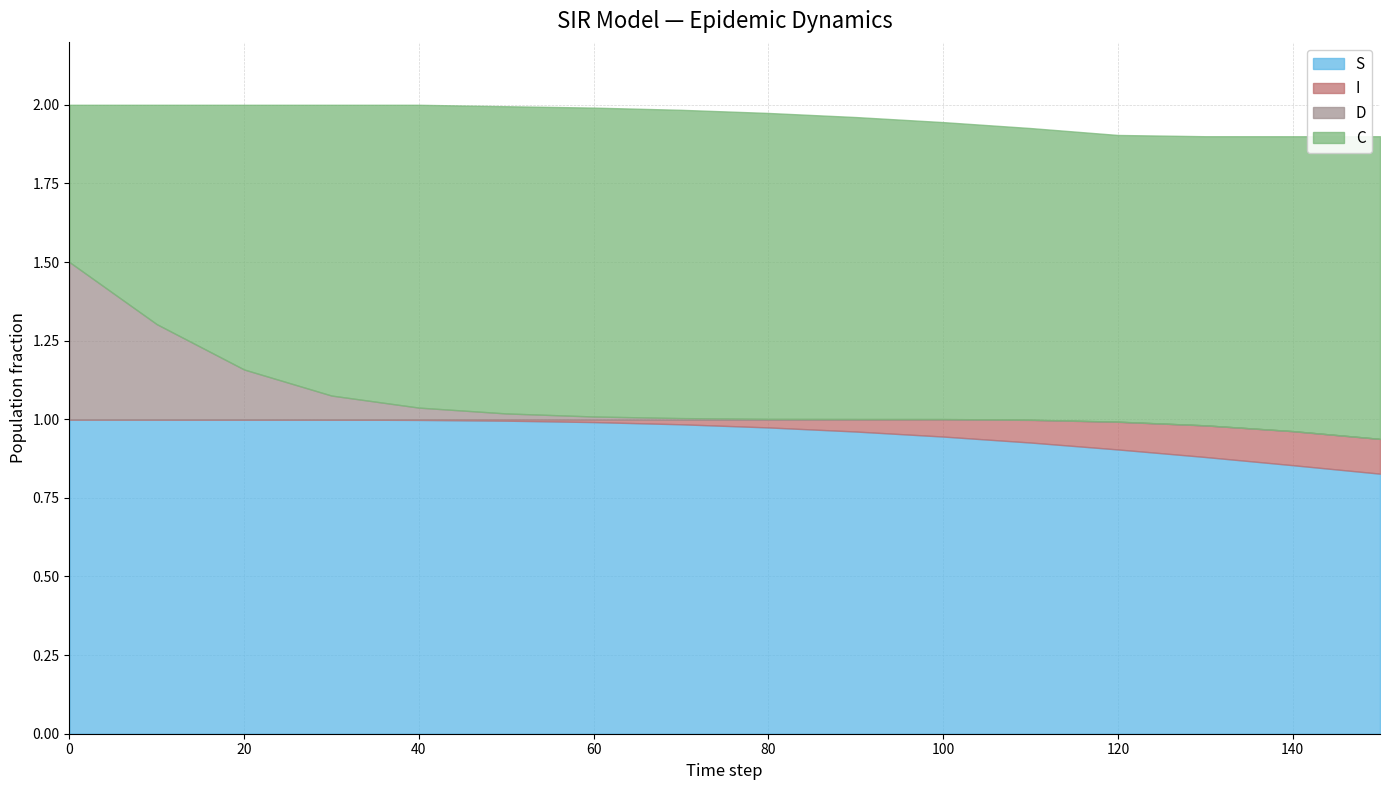

The S series shows 0.9 at 120. True or false?

True